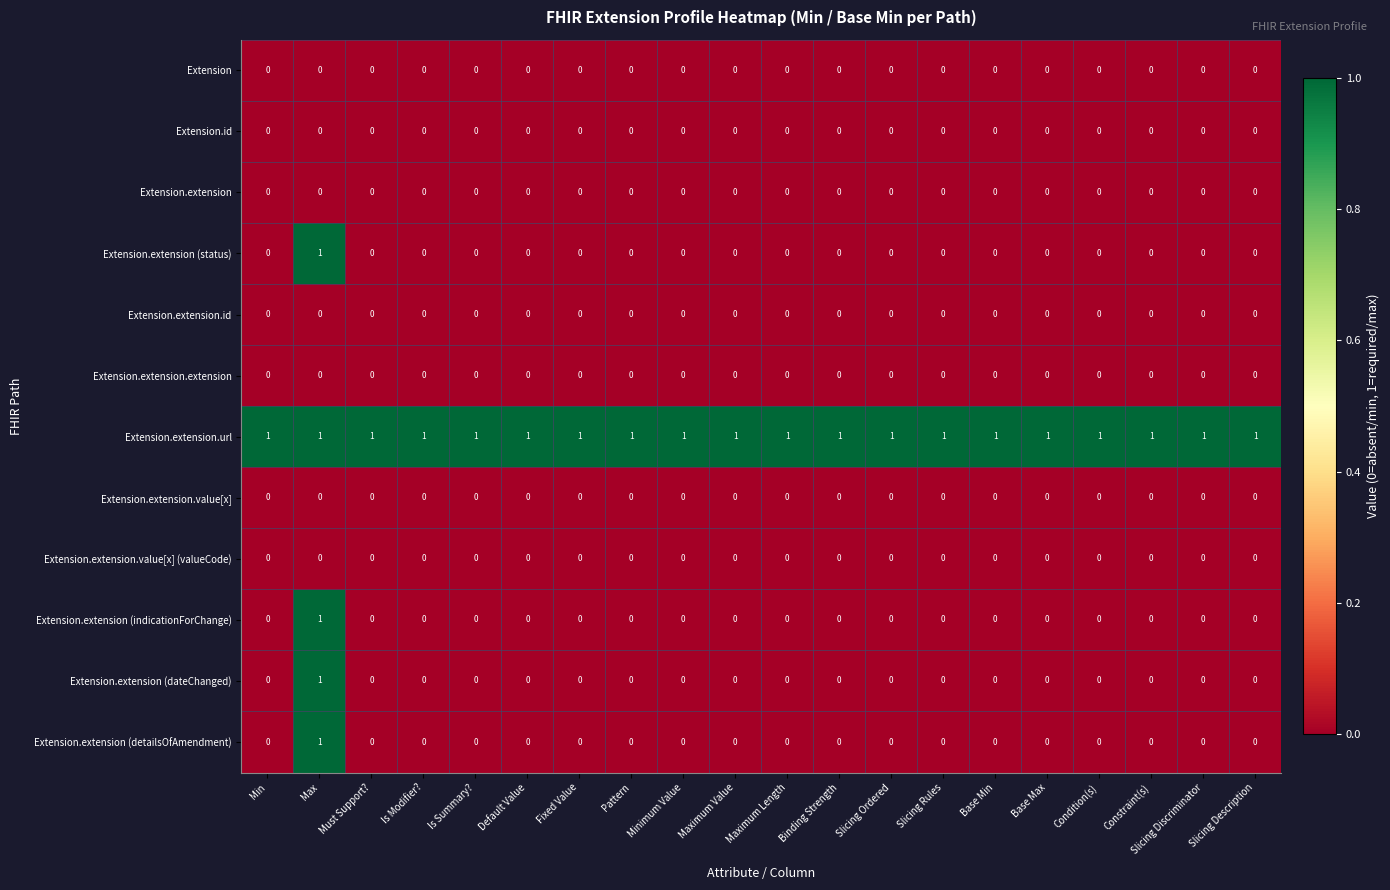

At which category is the sum across all series the highest?

Max